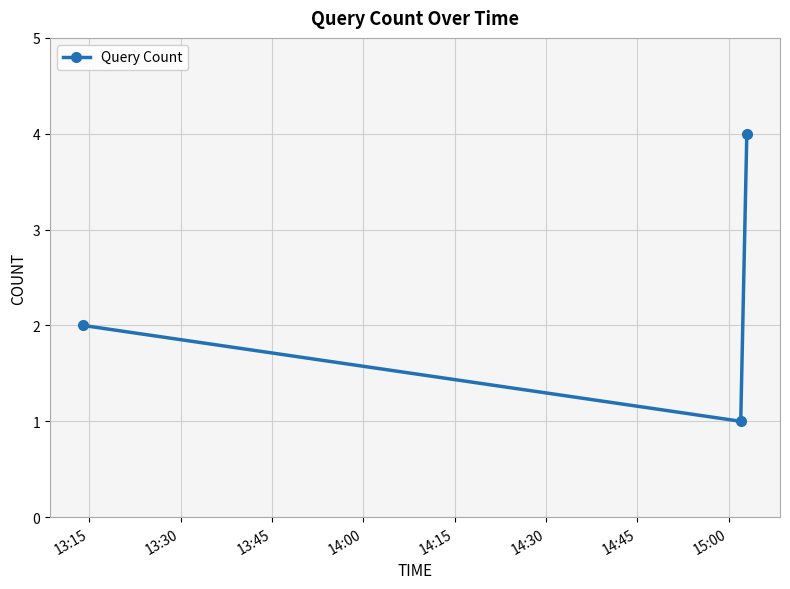

What is the sum of all values?

7